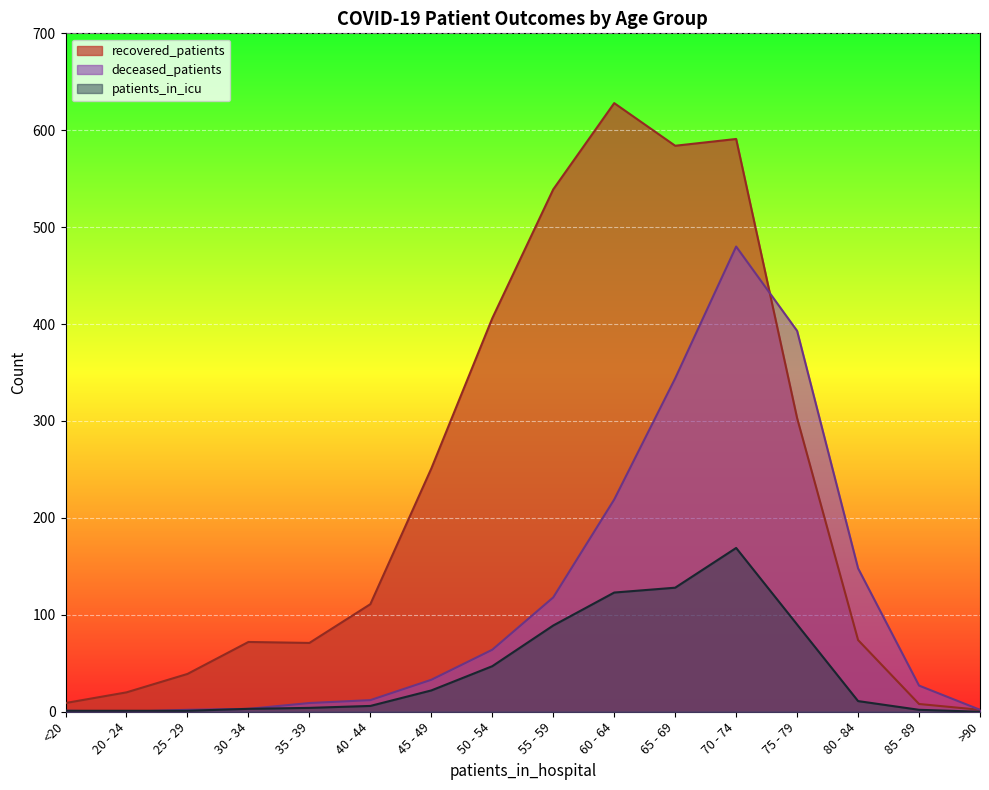

What is the difference between the maximum and minimum values in the patients_in_icu series?

169